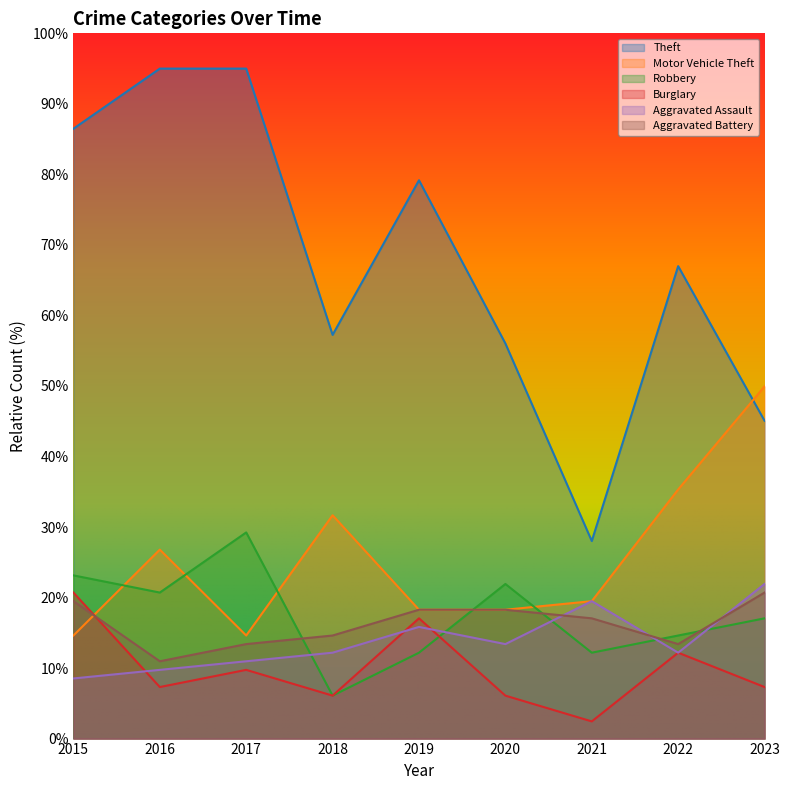

True or false: Burglary has a value of 10.0 at 2023.

False